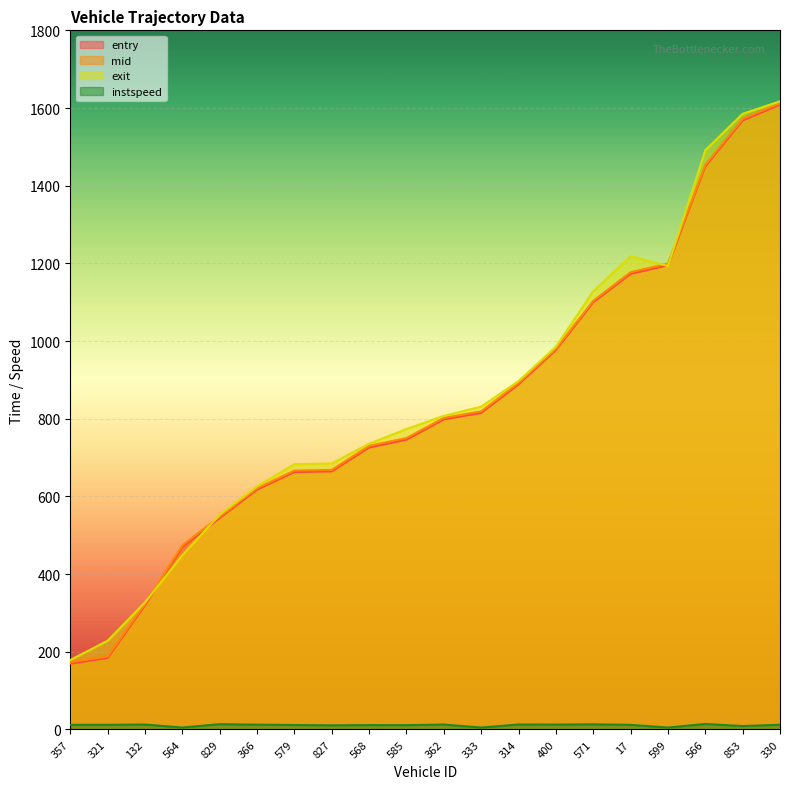

Where does the entry series first go above 798?

362